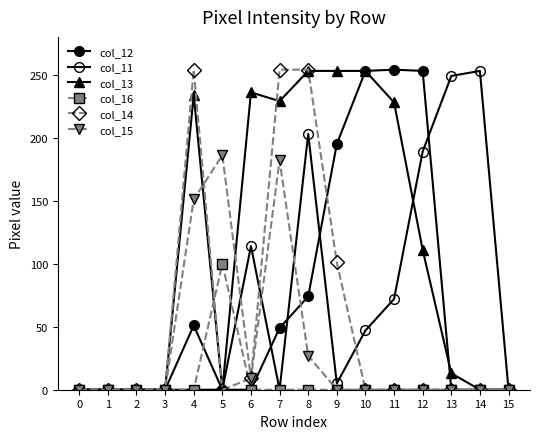

Between 8 and 3, which is larger?

8